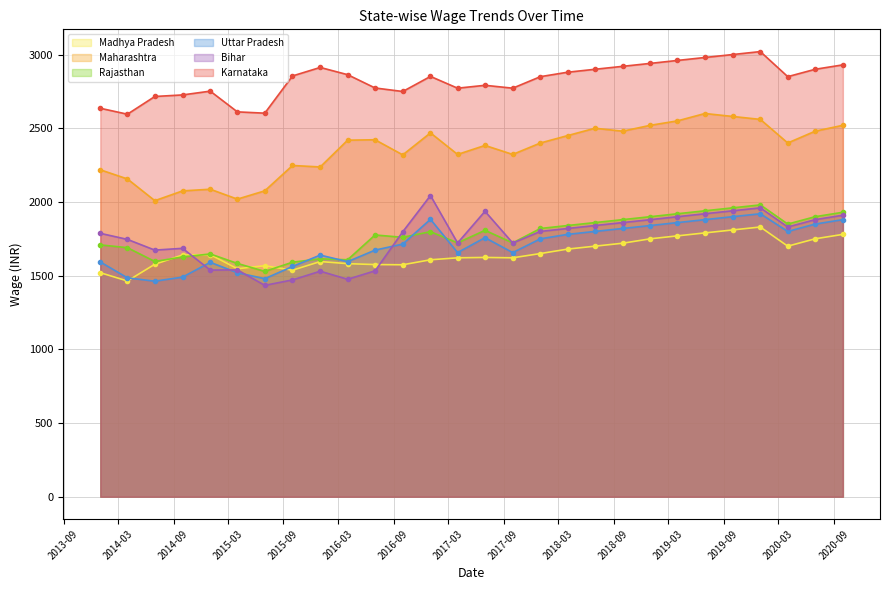

Which series has the largest range (max minus min)?

Bihar